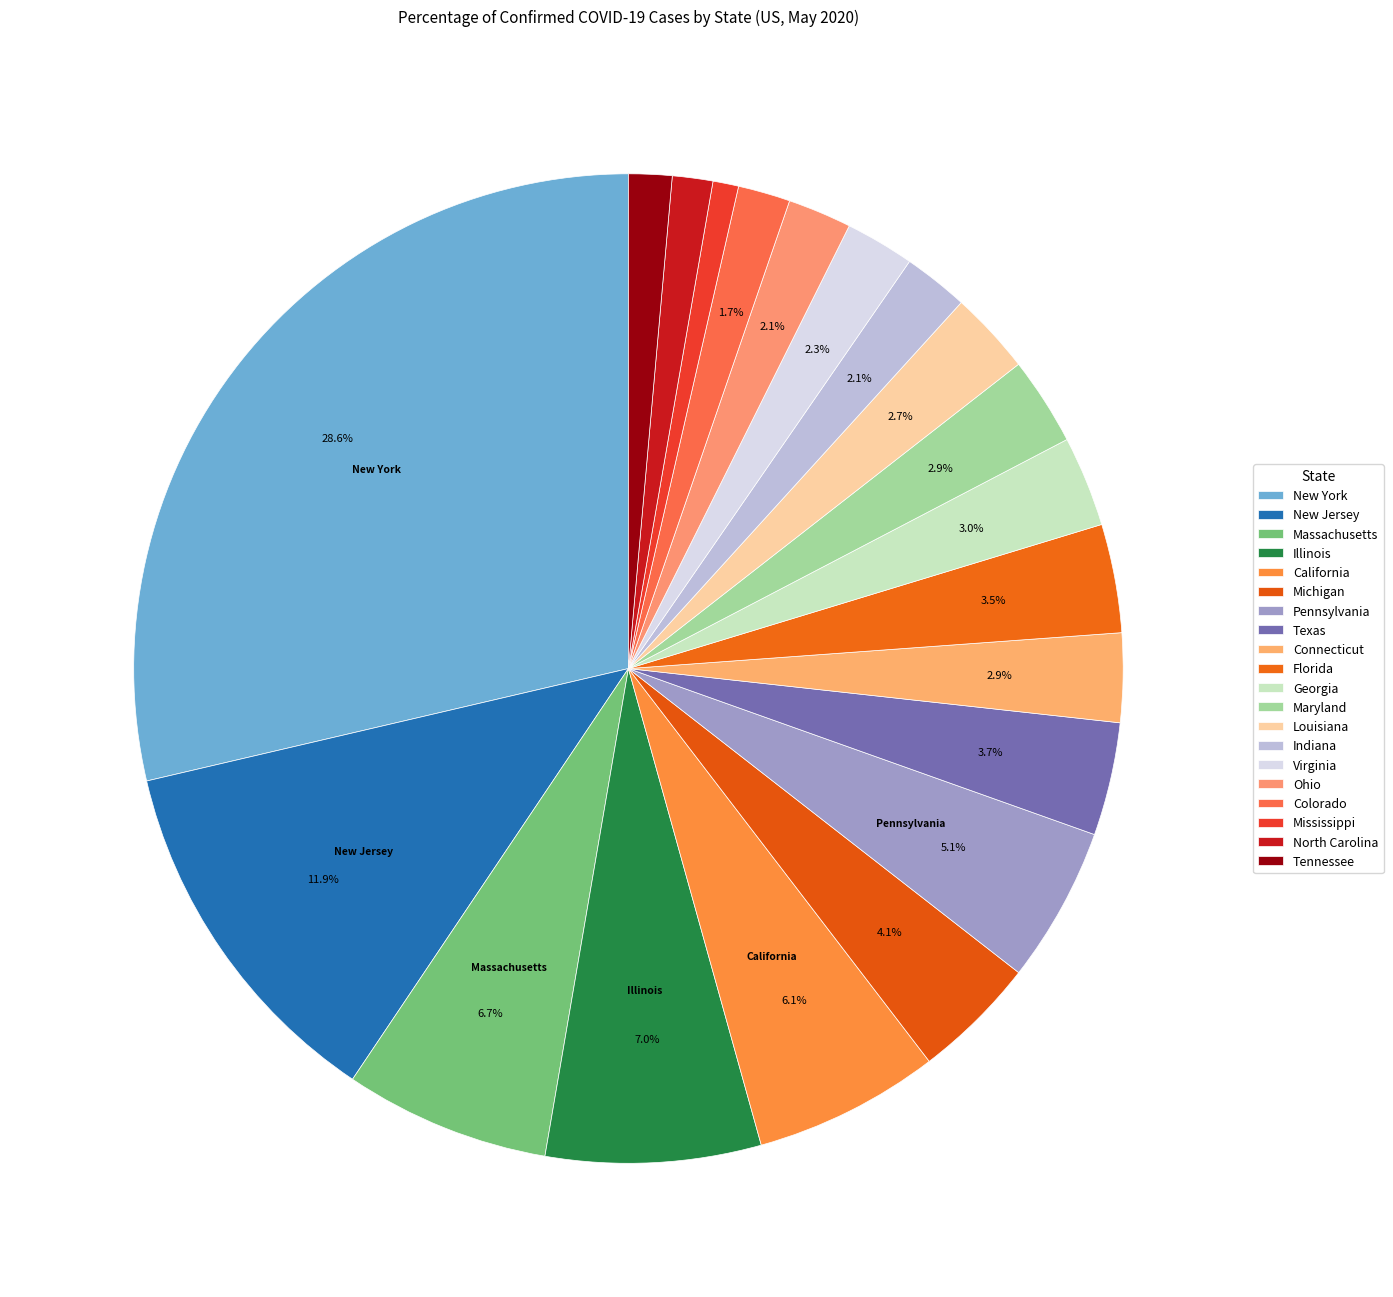

Count the number of slices in the pie.

20